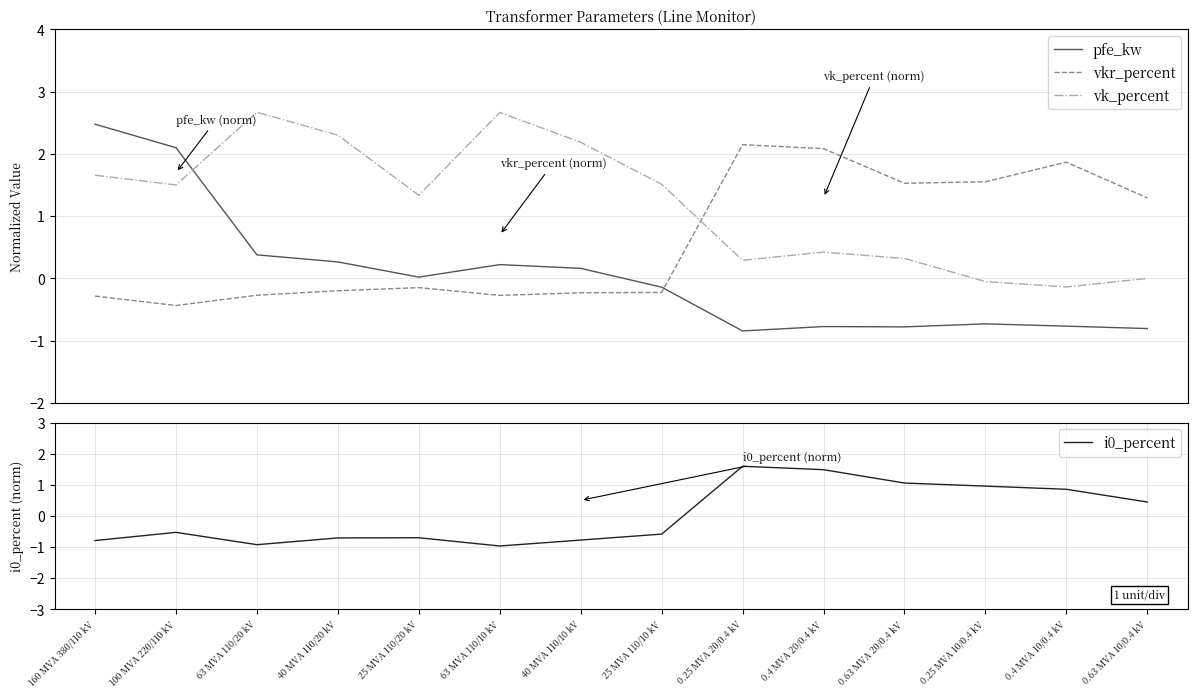

What is the sum of all vkr_percent values?

8.4